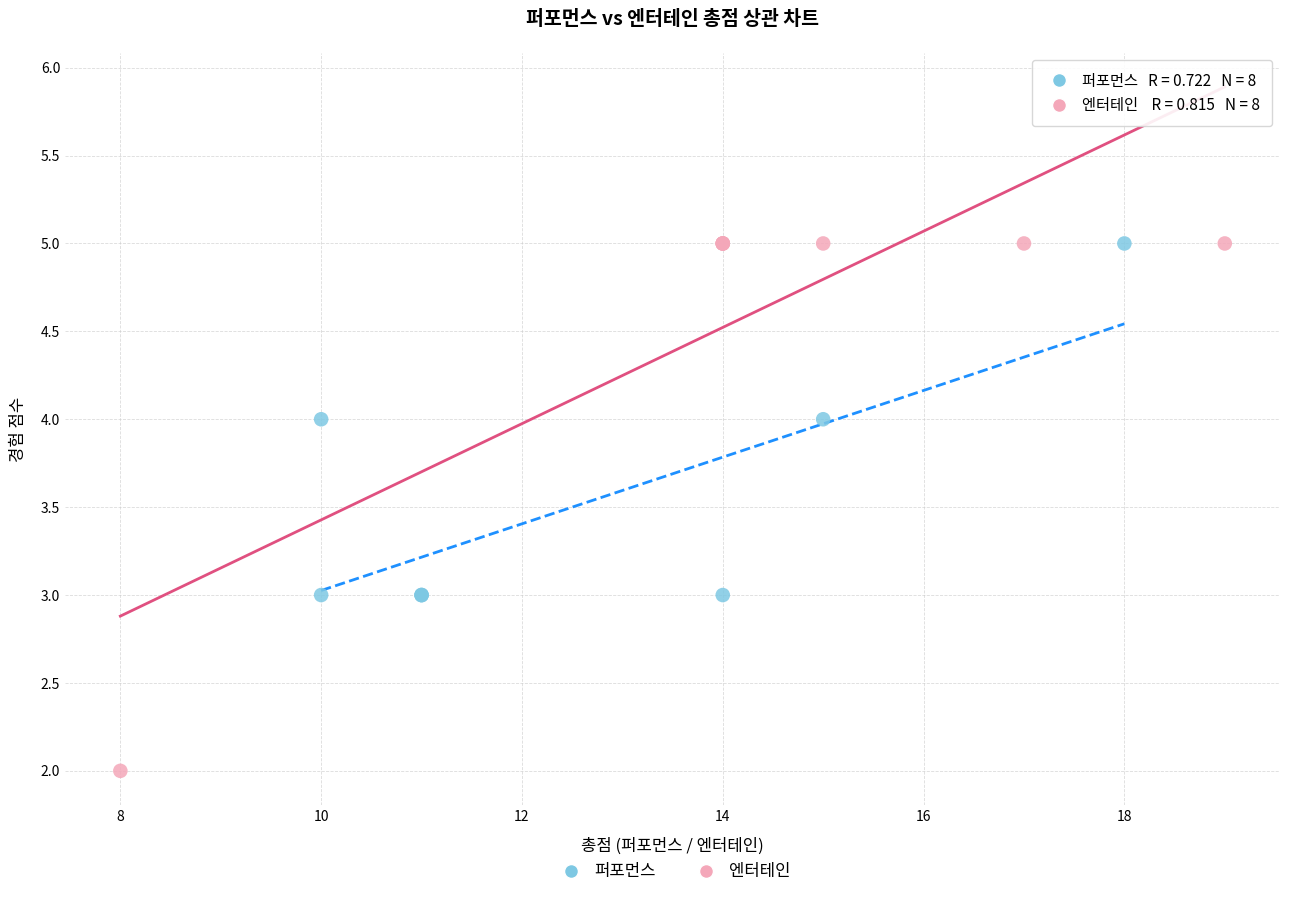

Which series contains the lowest Y value?

엔터테인